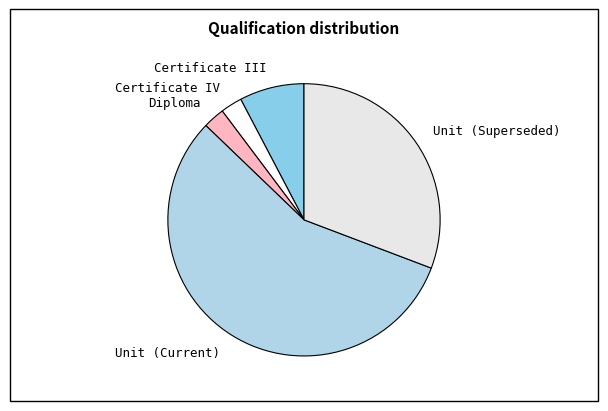

Do Unit (Superseded) and Diploma together represent more than half of the pie?

No